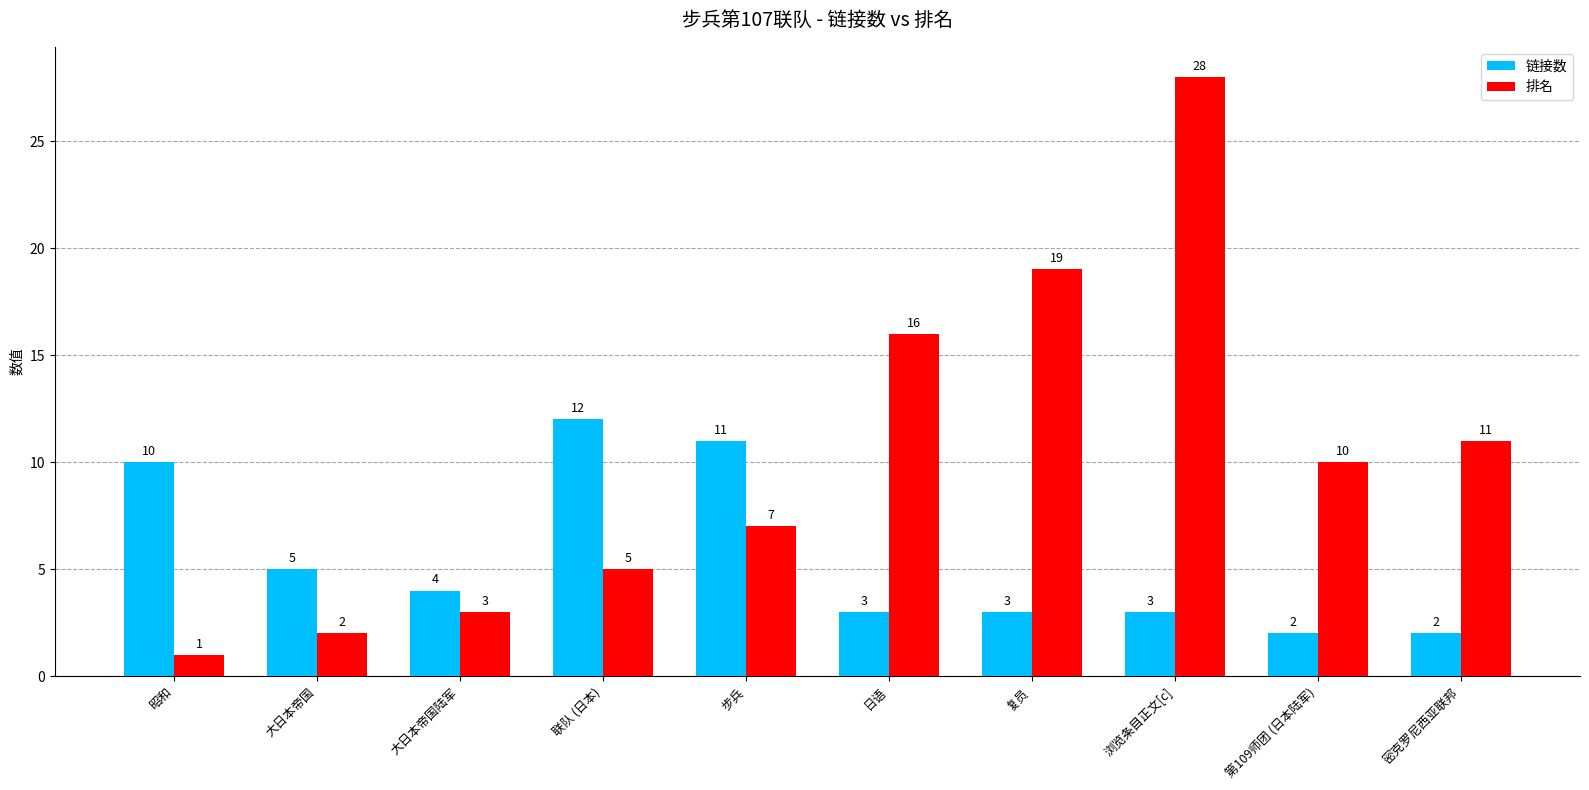

Which series has the largest total across all categories?

排名